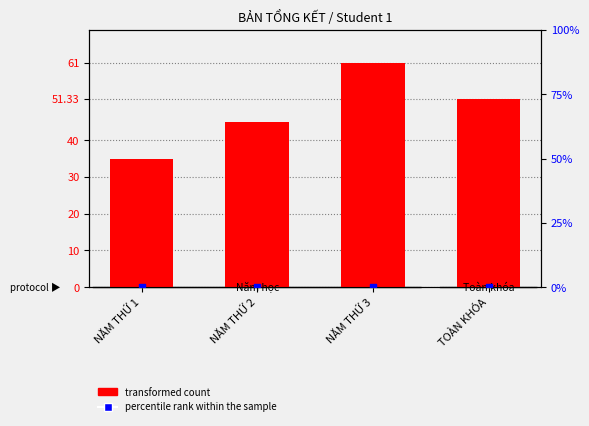

What are all the series names shown in the legend?

transformed count, percentile rank within the sample